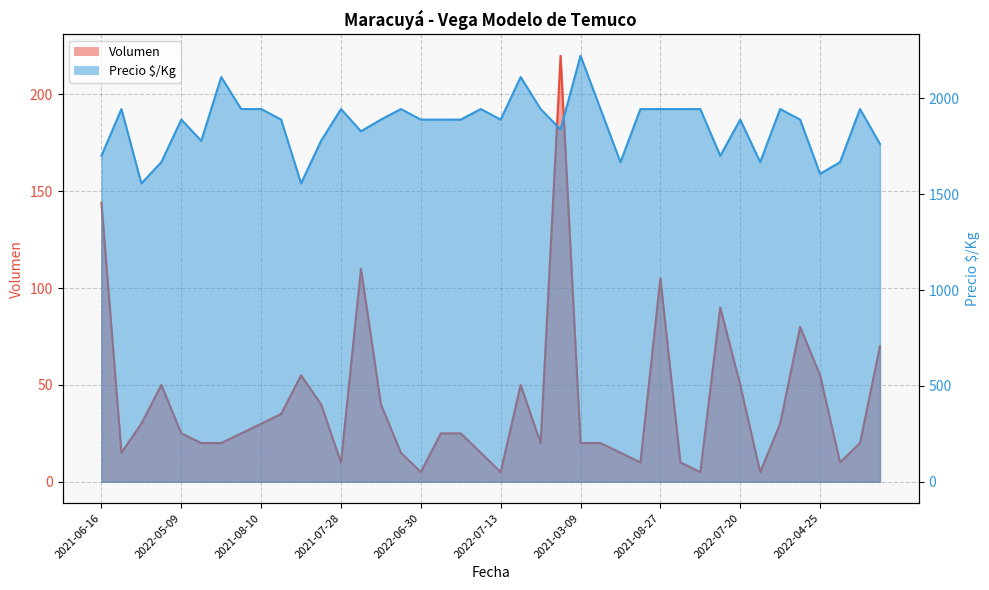

What is the label of the 10th point from the left?

2022-04-28